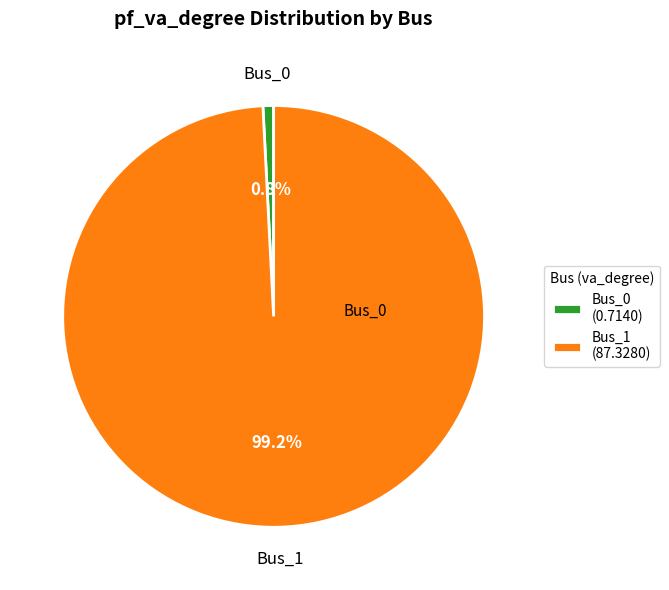

Count the number of slices in the pie.

2